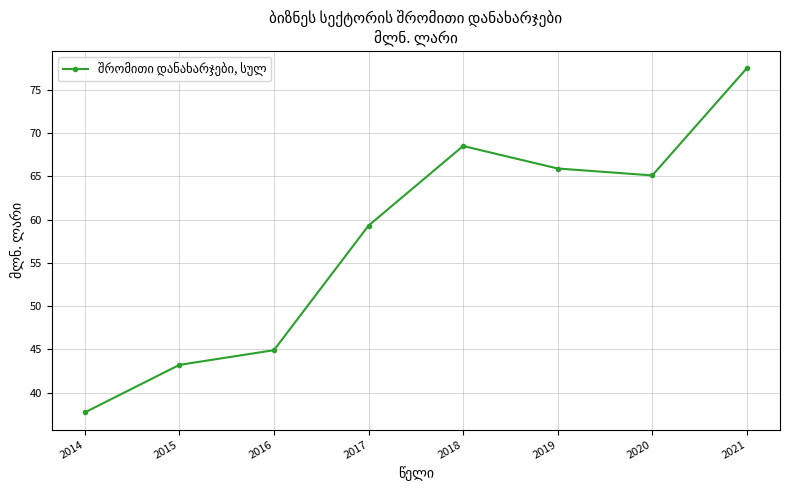

What is the ratio of the value at 2018 to the value at 2017?

1.2